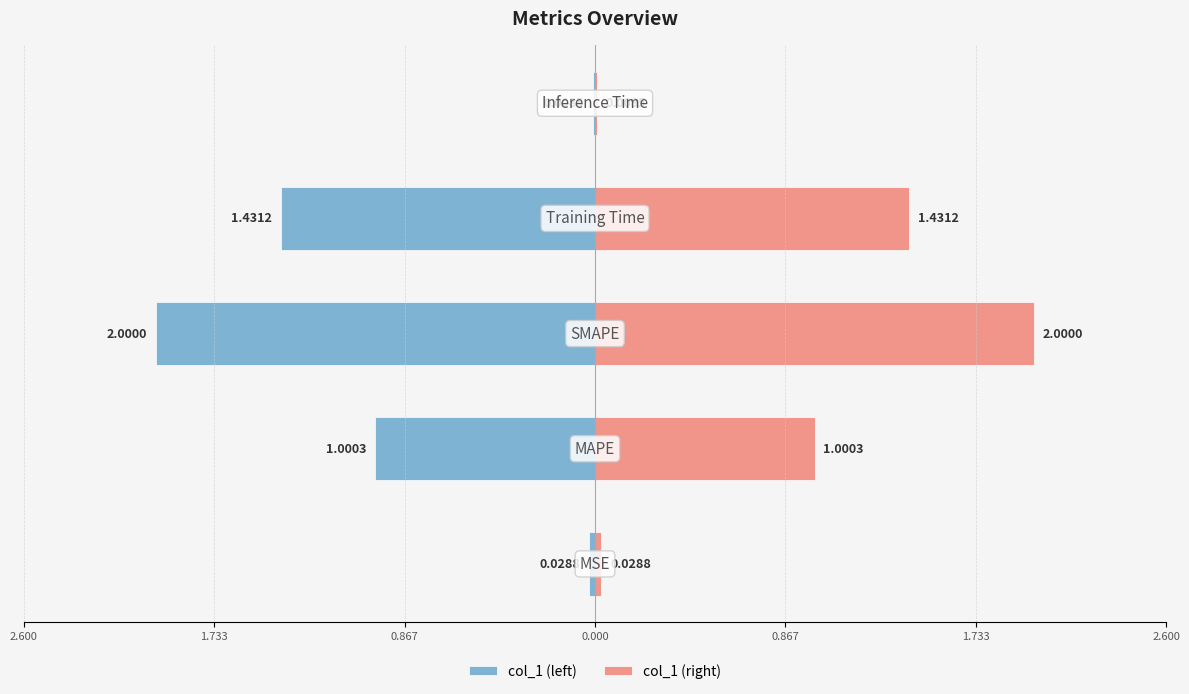

At how many categories does at least one series exceed 1?

3